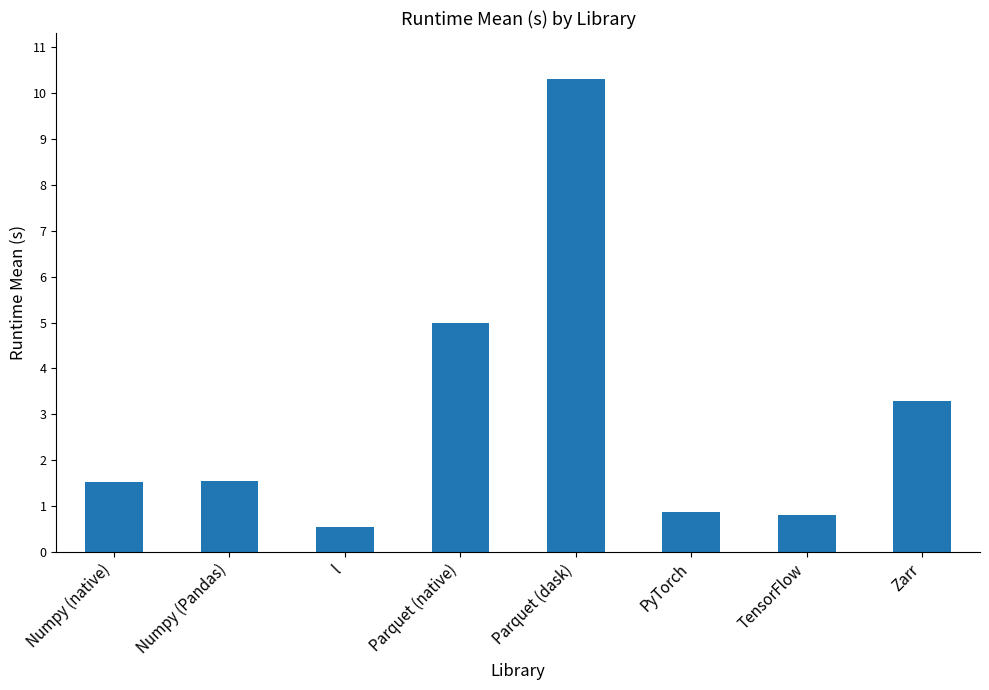

Between PyTorch and Numpy (native), which is larger?

Numpy (native)